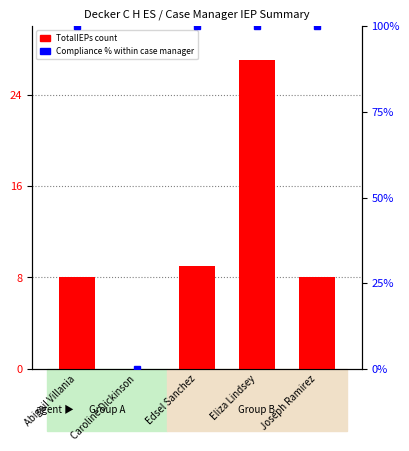

How many series are shown in this chart?

2